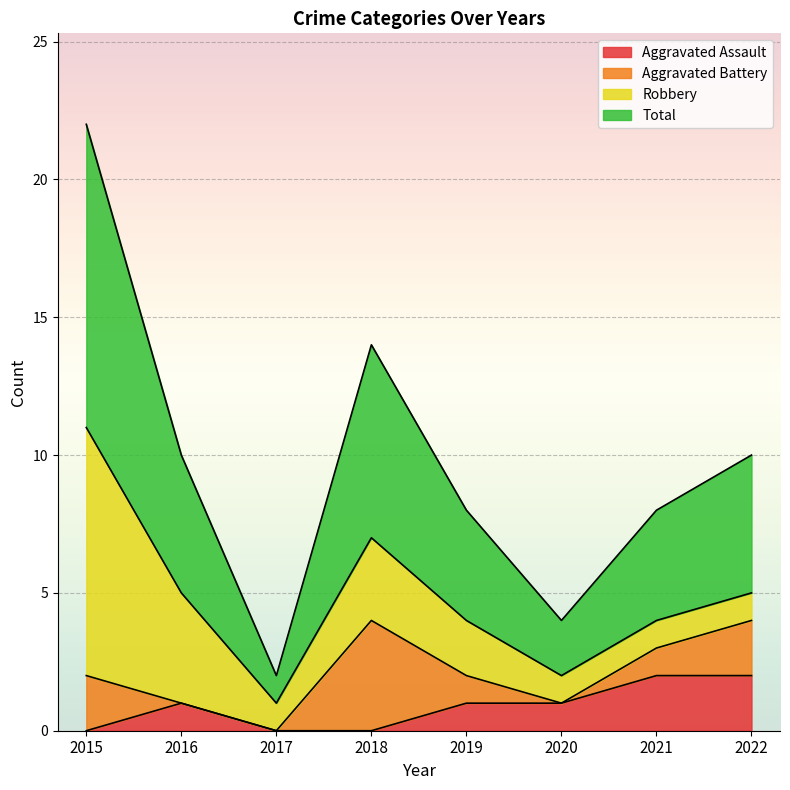

Is it true that Total equals 3 at 2018?

False